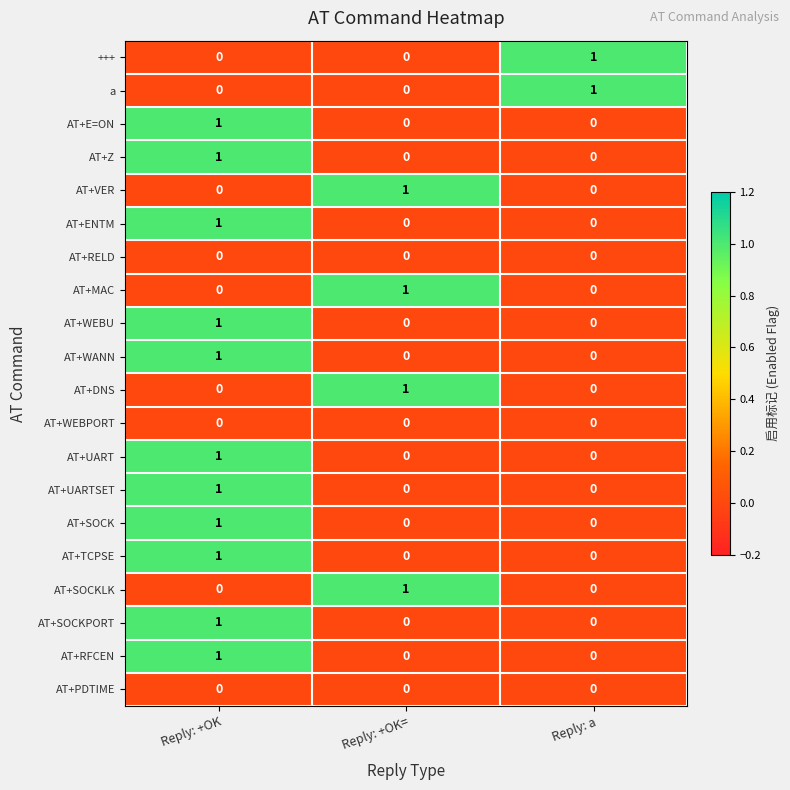

Count the AT+UARTSET values in the range 0 to 1.

3